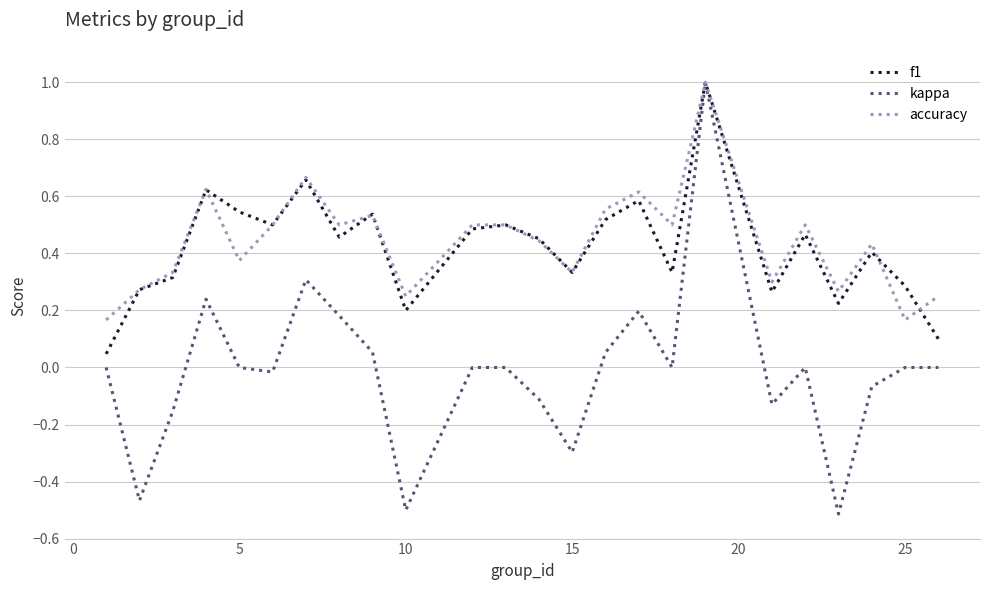

What are all the series names shown in the legend?

f1, kappa, accuracy